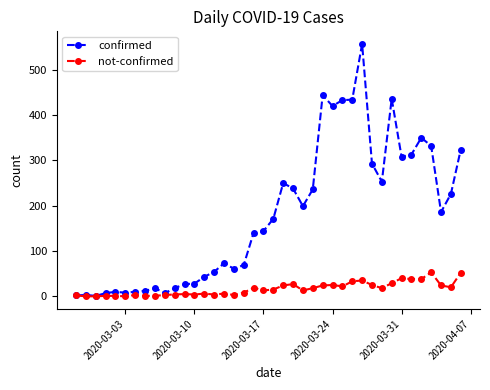

True or false: confirmed has more than 1 interior local peaks.

True